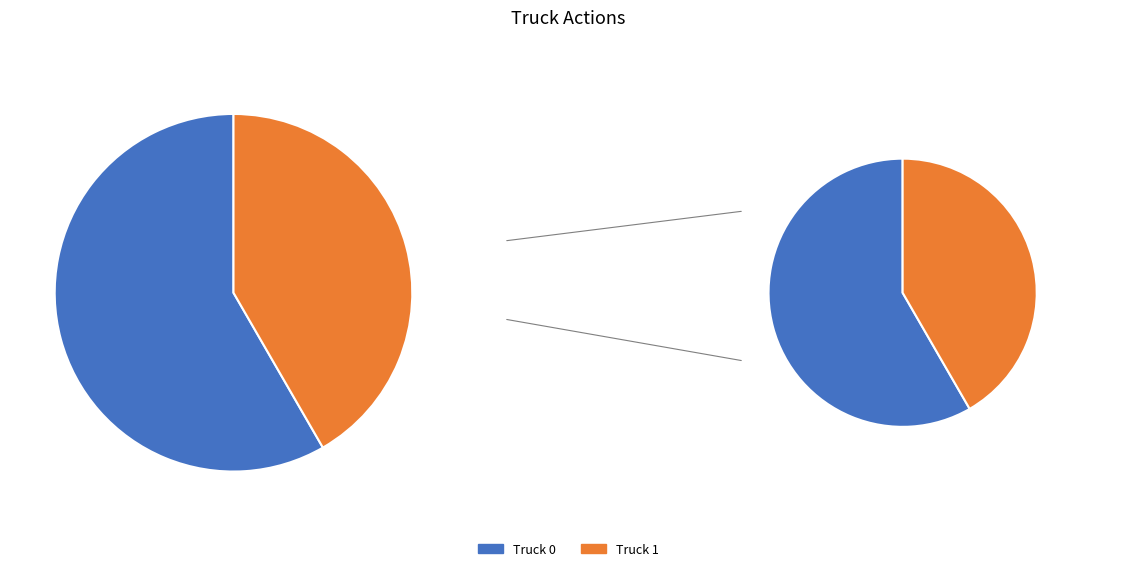

To the nearest percent, what percentage of the pie is Truck 0?

58%